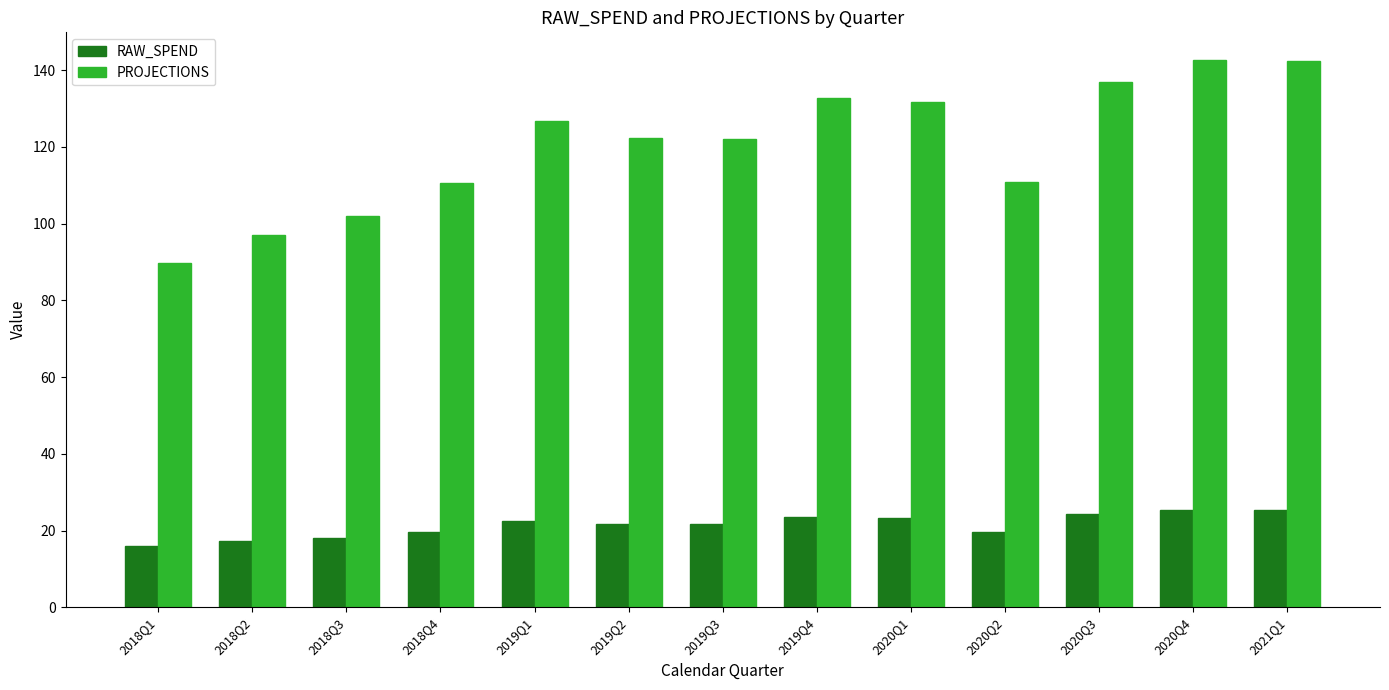

What is the difference between the highest and lowest values at 2018Q2?

79.9